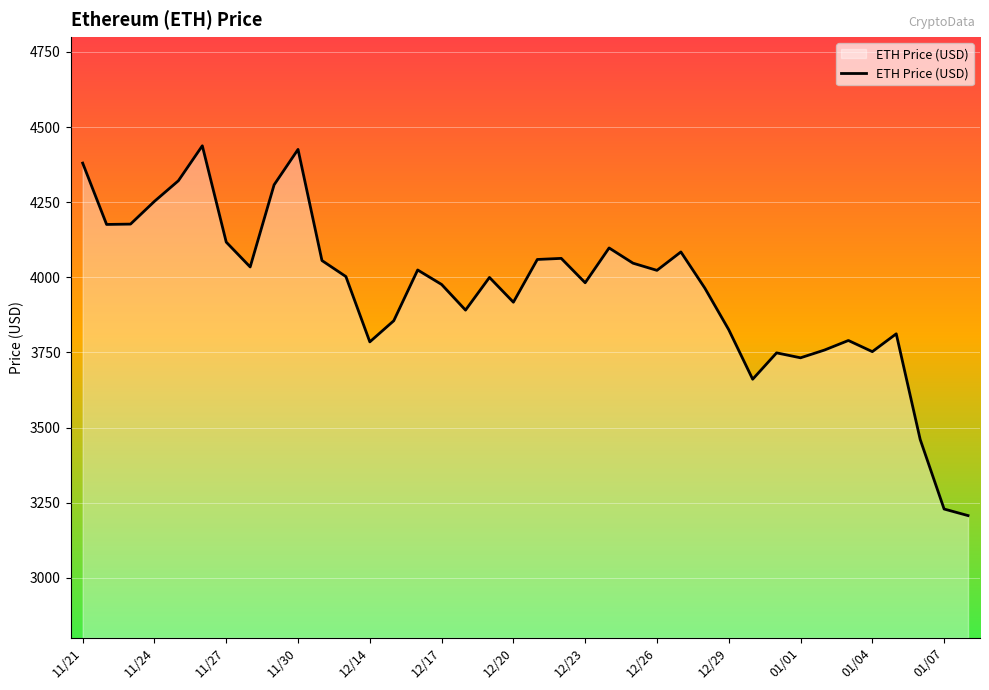

How many lines are shown in the chart?

1